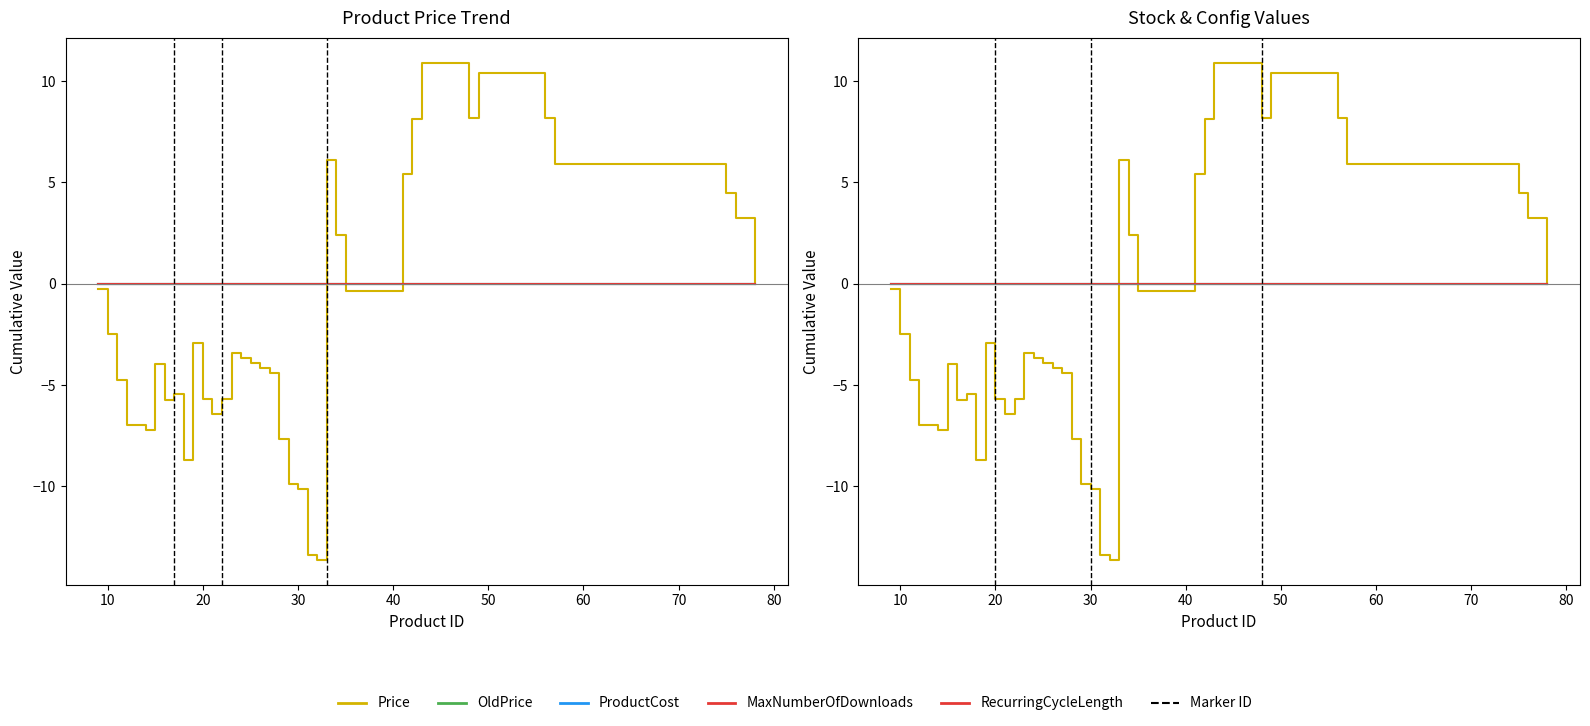

True or false: ProductCost and OldPrice intersect in this chart.

False